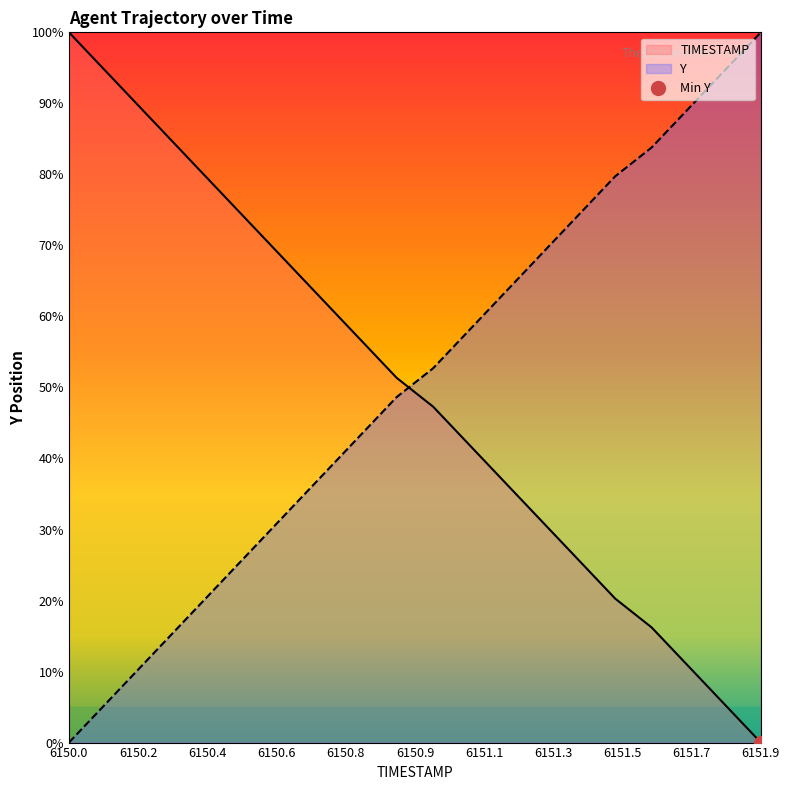

At which category is the sum across all series the highest?

6150.0